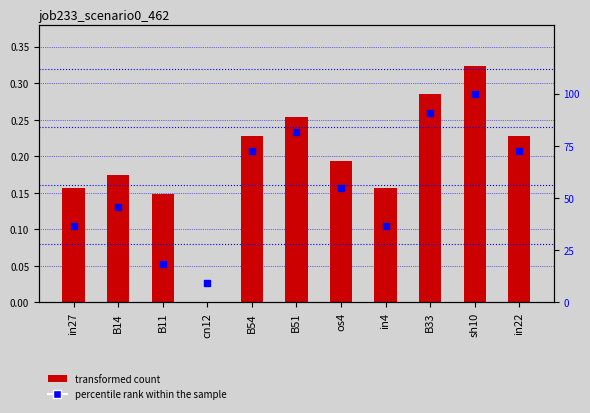

Which series contains the highest Y value?

percentile rank within the sample